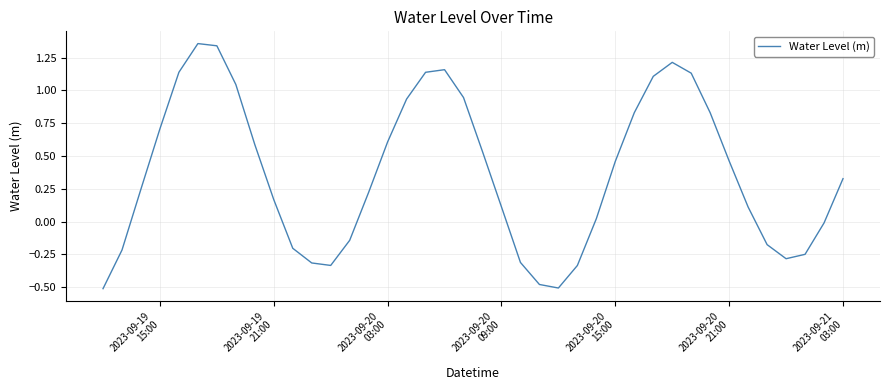

What is the difference between the maximum and minimum values?

1.9